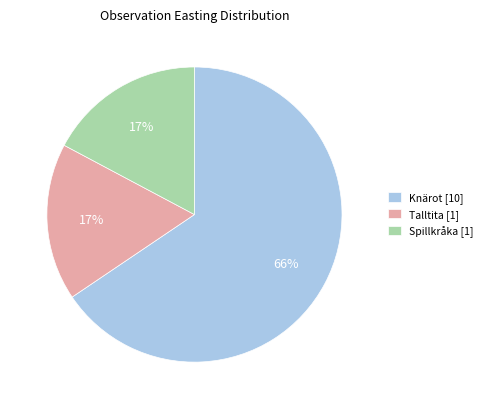

To the nearest percent, what is the average slice percentage?

33%